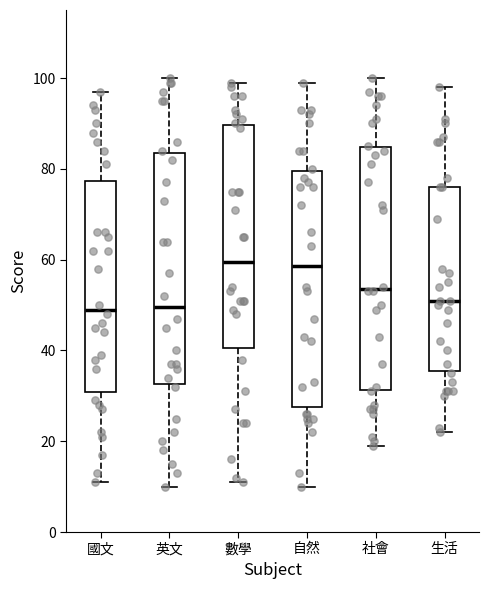

Reading left to right, read every box against the y-axis: the position of its median line, the range the box covers, and the ends of its whiskers. The values are not printed on the chart, so give them approximately, as read against the axis.

國文: median 50, box 30 to 78, whiskers 12 to 98
英文: median 50, box 32 to 84, whiskers 10 to 100
數學: median 60, box 40 to 90, whiskers 12 to 100
自然: median 58, box 28 to 80, whiskers 10 to 100
社會: median 54, box 32 to 84, whiskers 20 to 100
生活: median 52, box 36 to 76, whiskers 22 to 98